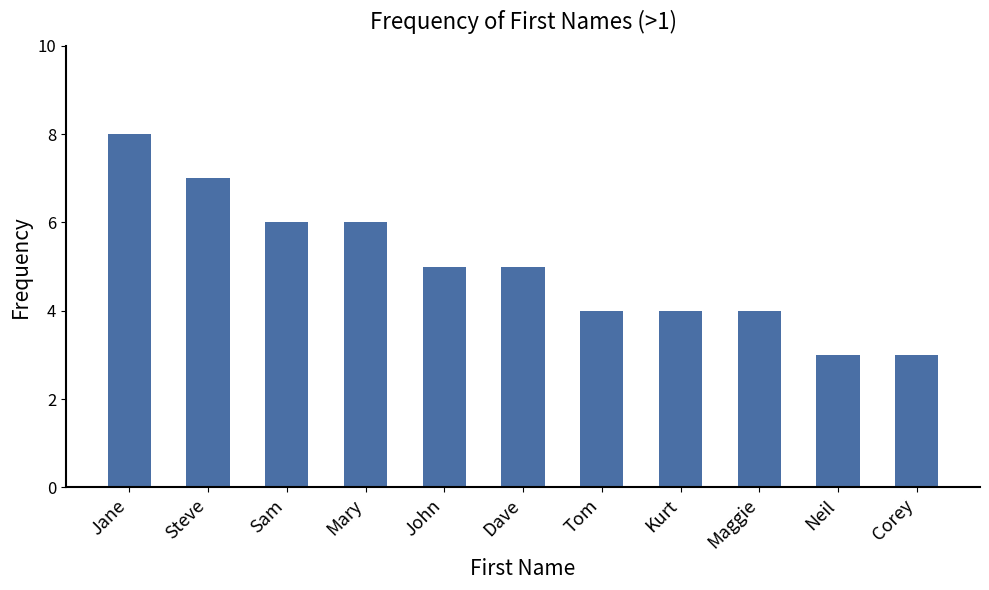

What is the change in value from Mary to Corey?

-3